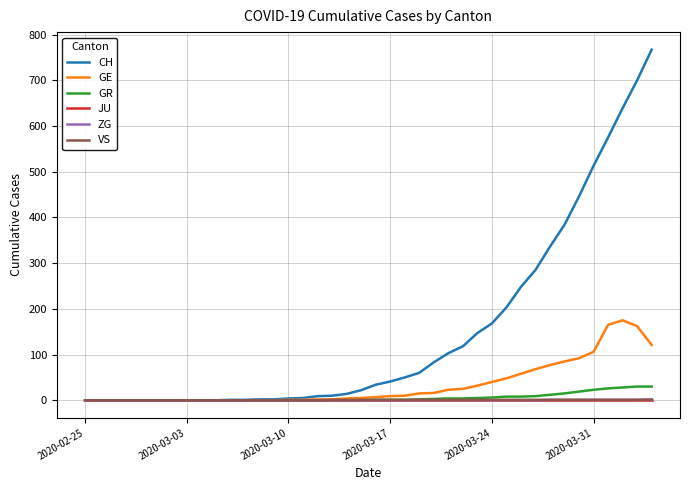

Which series has the largest total across all categories?

CH